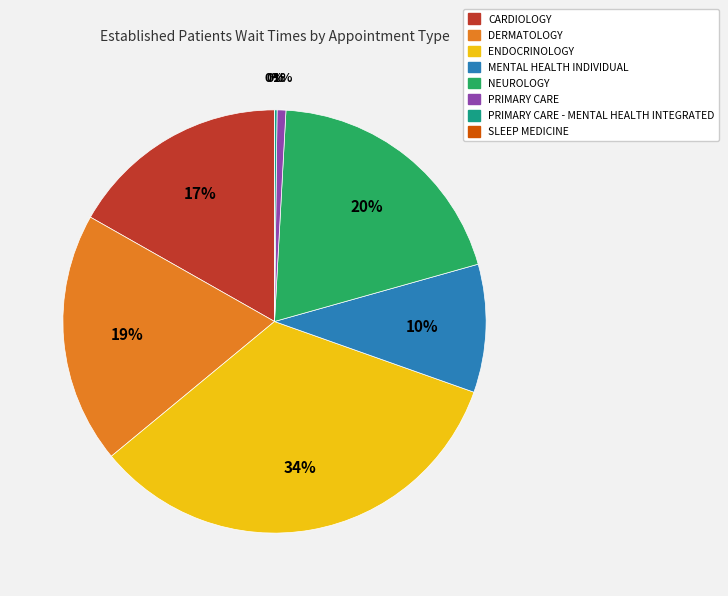

True or false: NEUROLOGY accounts for 33% of the total.

False